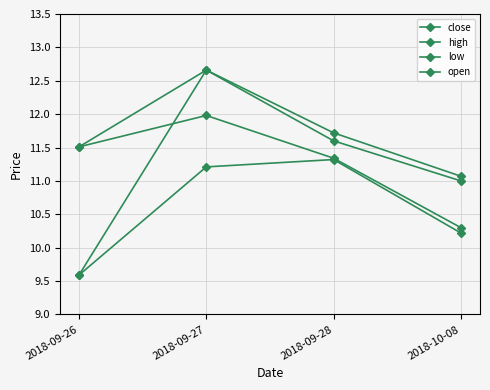

What is the value of the close point at the 1st from the left?

11.5